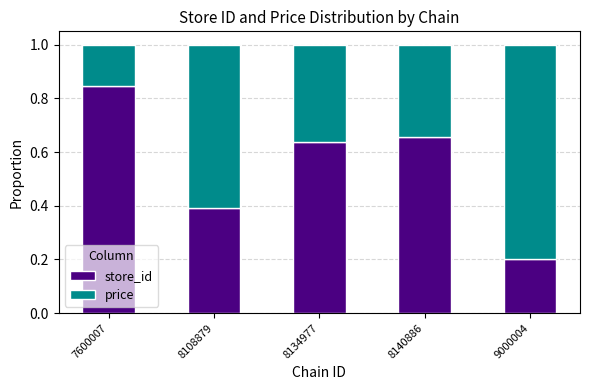

What is the difference between the maximum and second lowest values in the store_id series?

0.5